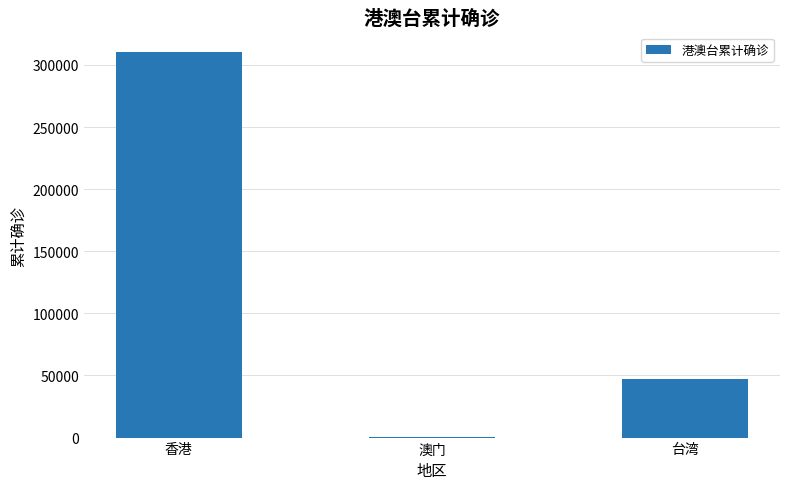

Where does the data first go above 47100?

香港